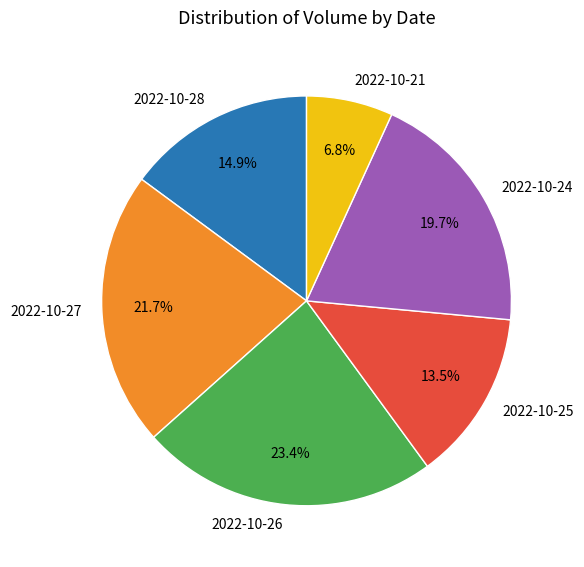

Which category has the smallest portion of the pie?

2022-10-21